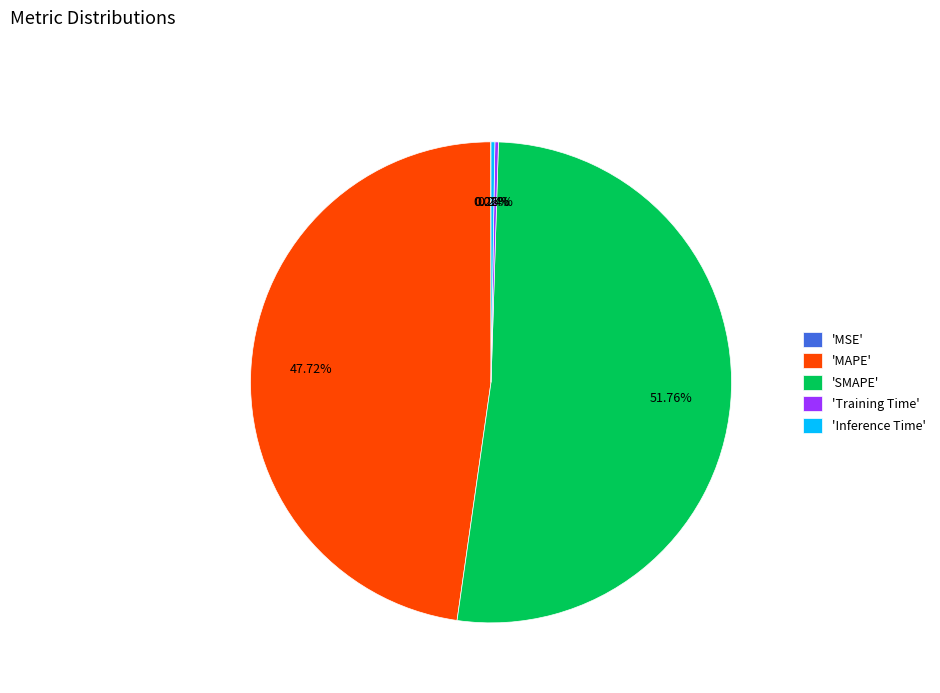

To the nearest percent, what is the average slice percentage?

20%